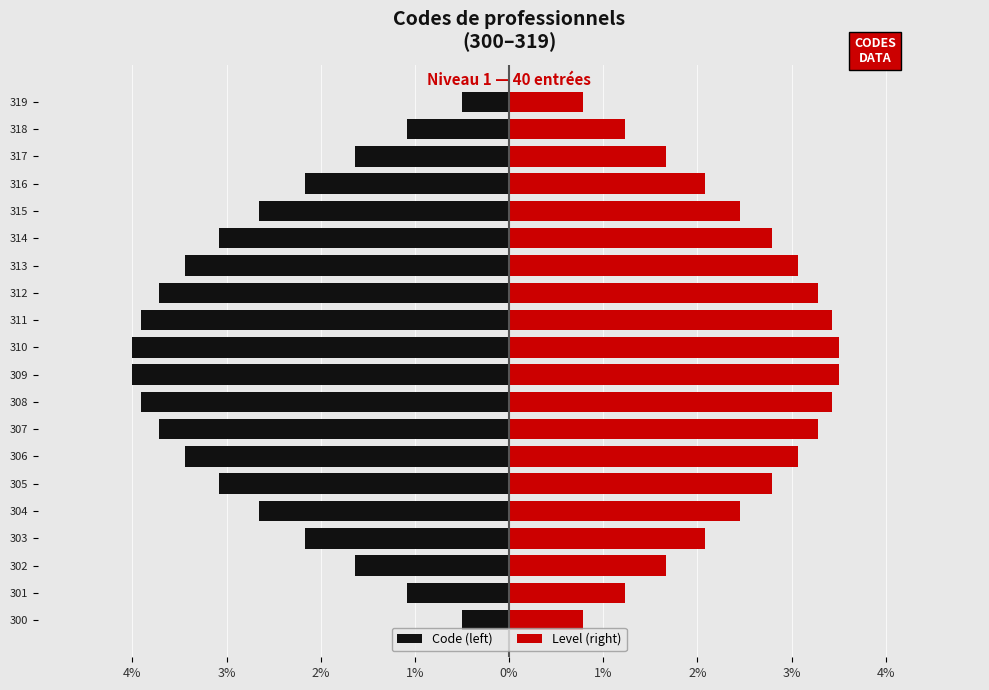

Which series has the largest range (max minus min)?

Code (left)